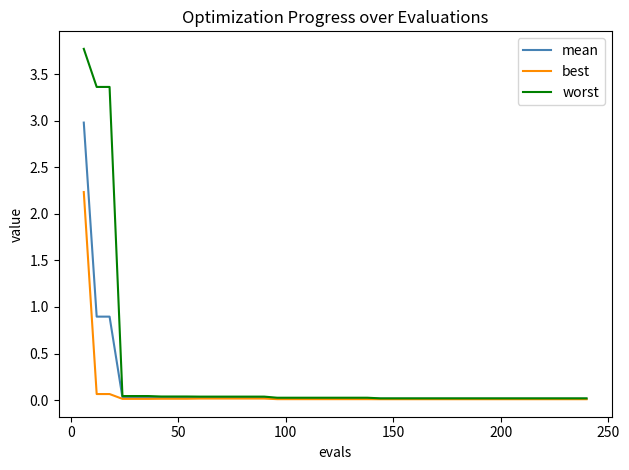

What is the greatest value displayed?

3.8